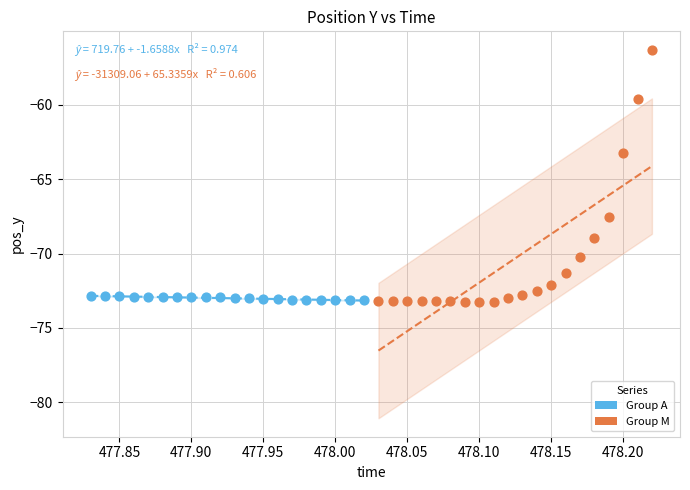

What are all the series names shown in the legend?

Group A, Group M